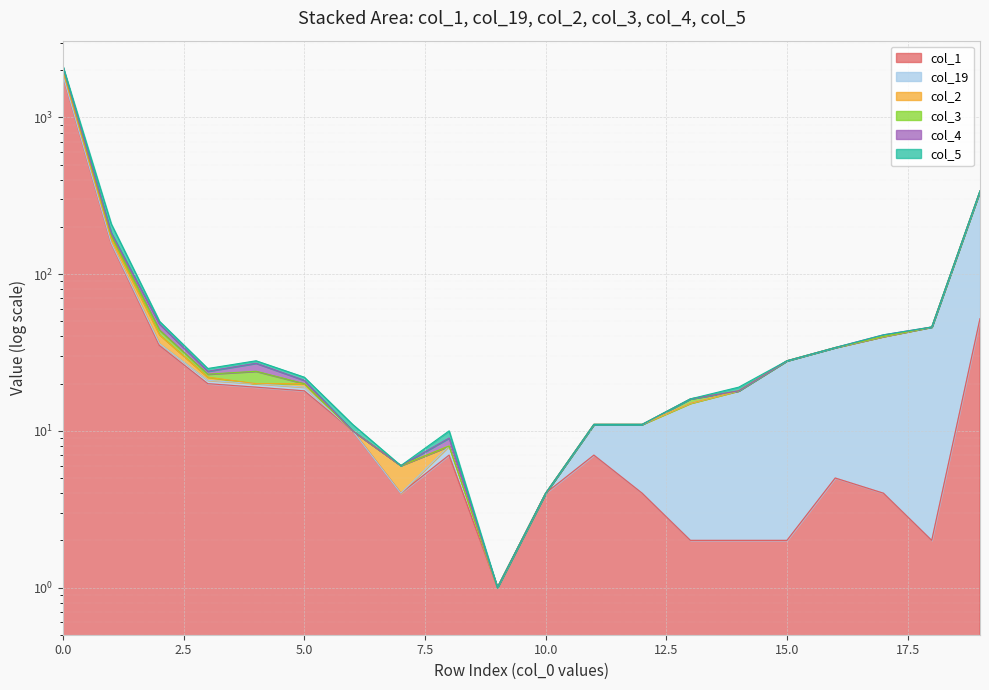

True or false: col_2 and col_3 cross at least once.

False